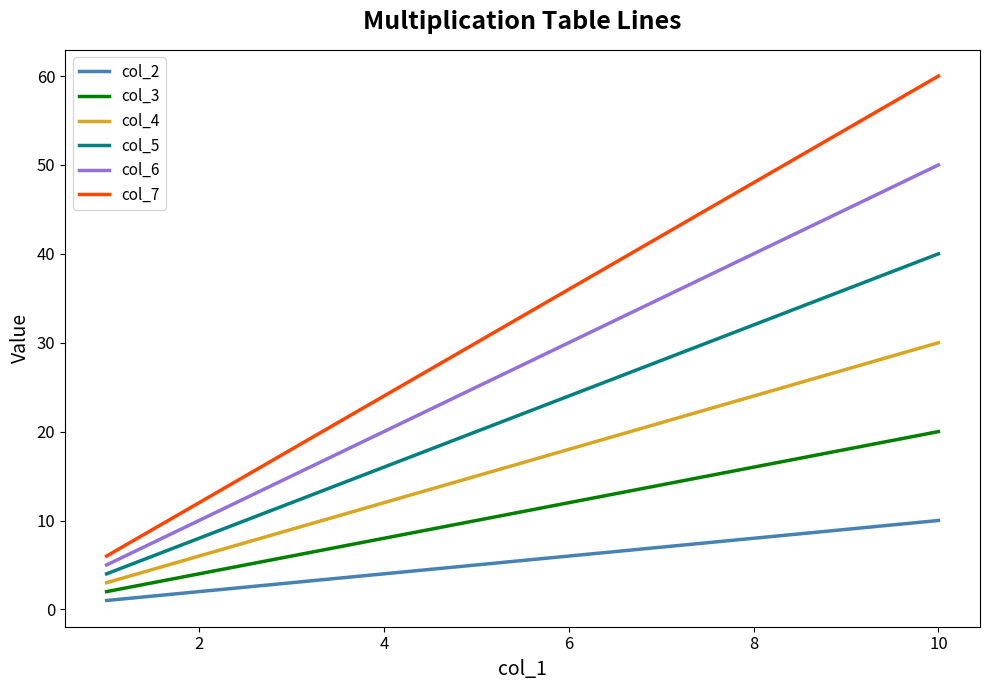

Which series has the largest total across all categories?

col_7